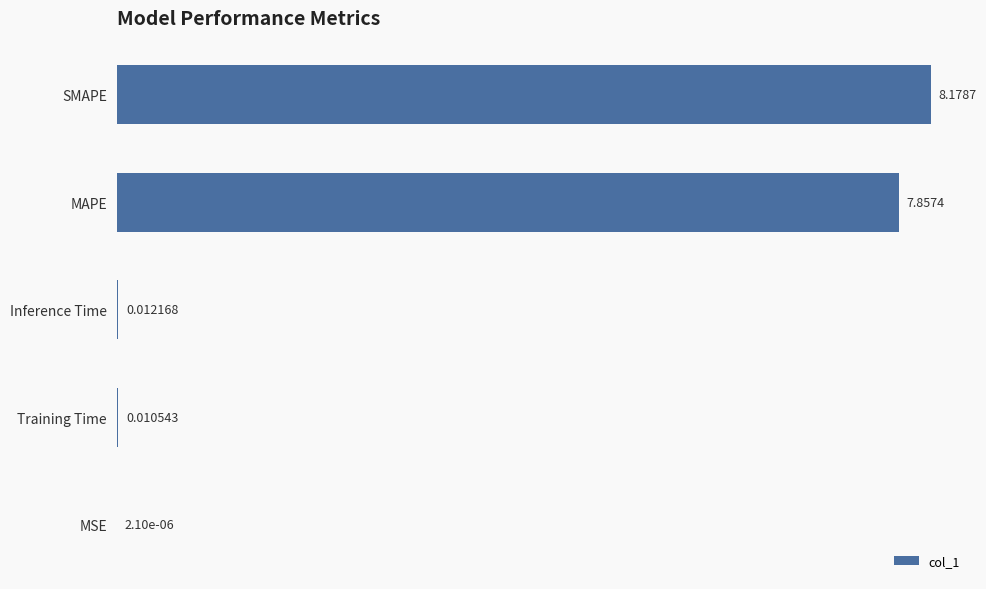

Which has a higher value, MSE or Training Time?

Training Time